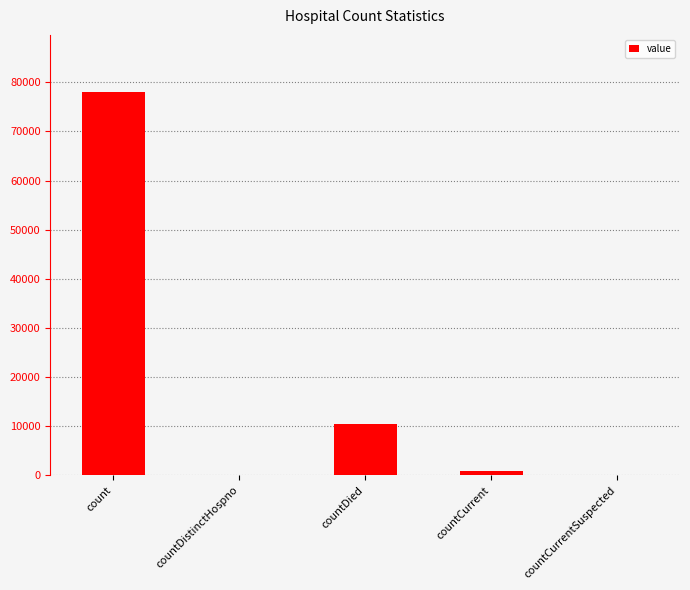

True or false: the data shows -35844 at countDistinctHospno.

False